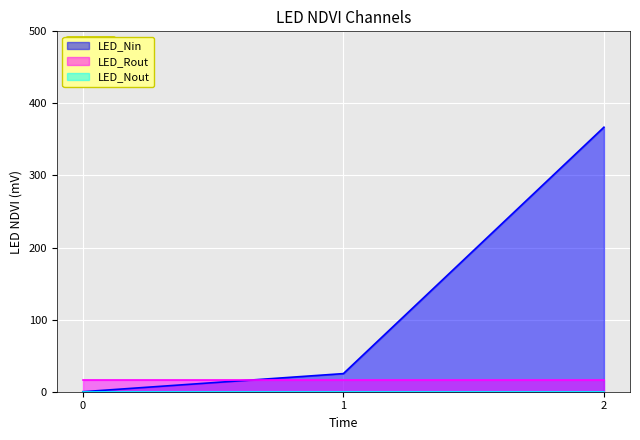

Rank the categories by LED_Nin value from lowest to highest.

0, 1, 2